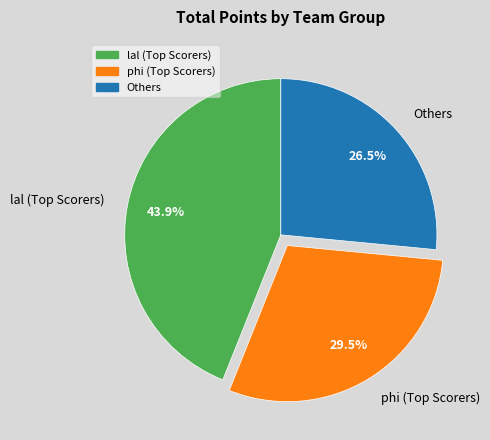

Is there a majority slice in this chart?

No